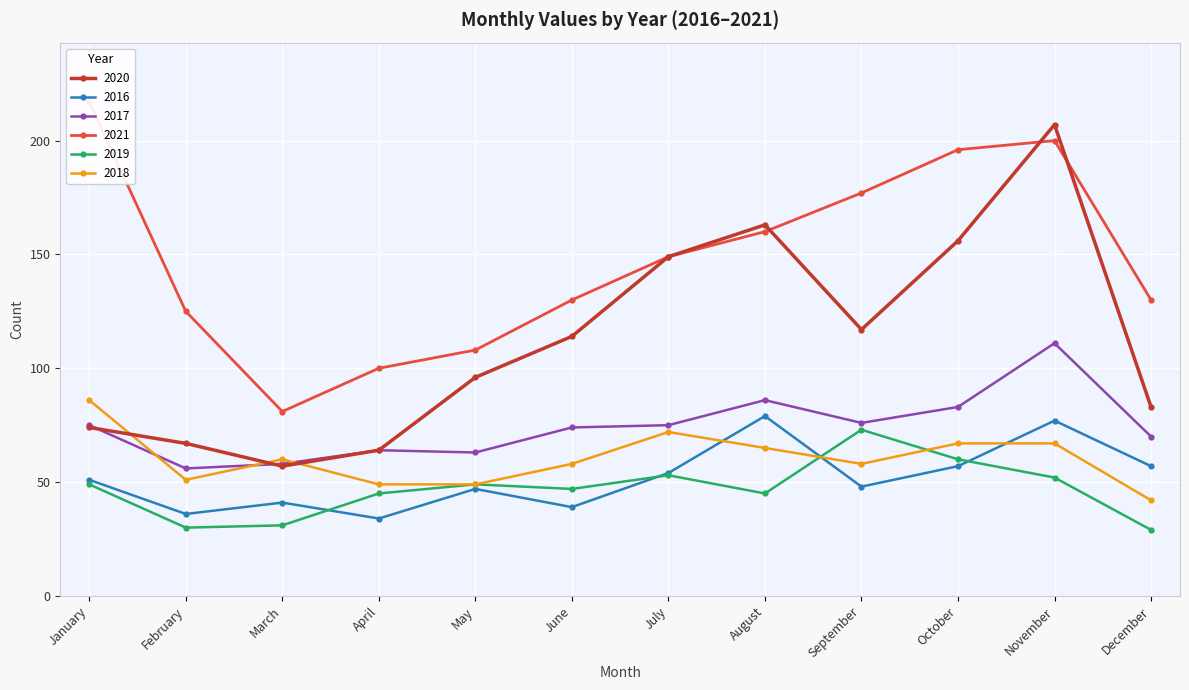

At June, list the series in order from smallest to largest.

2016, 2019, 2018, 2017, 2020, 2021